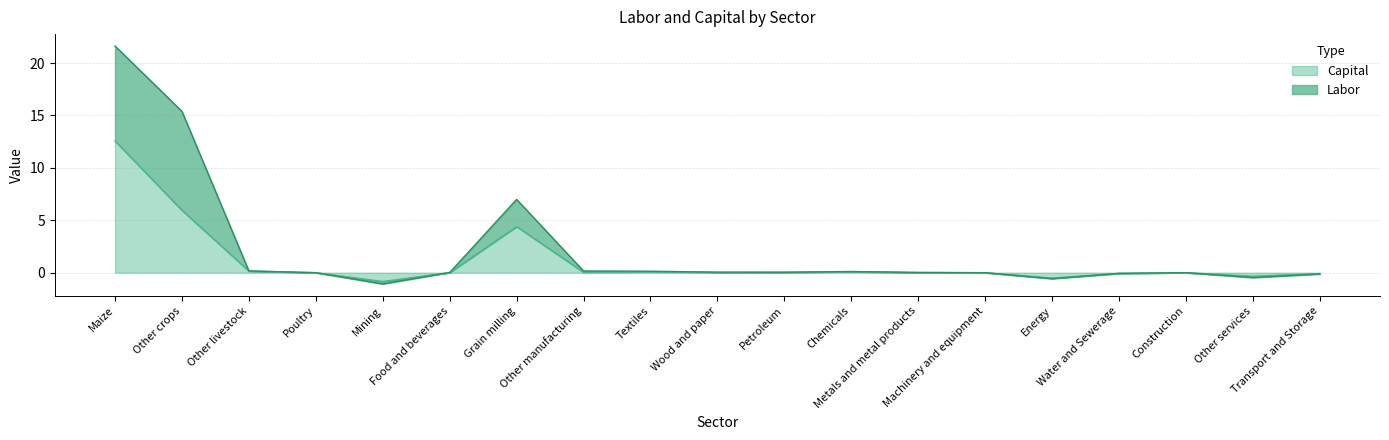

How many interior local peaks (higher than both neighbors) does the data have?

4